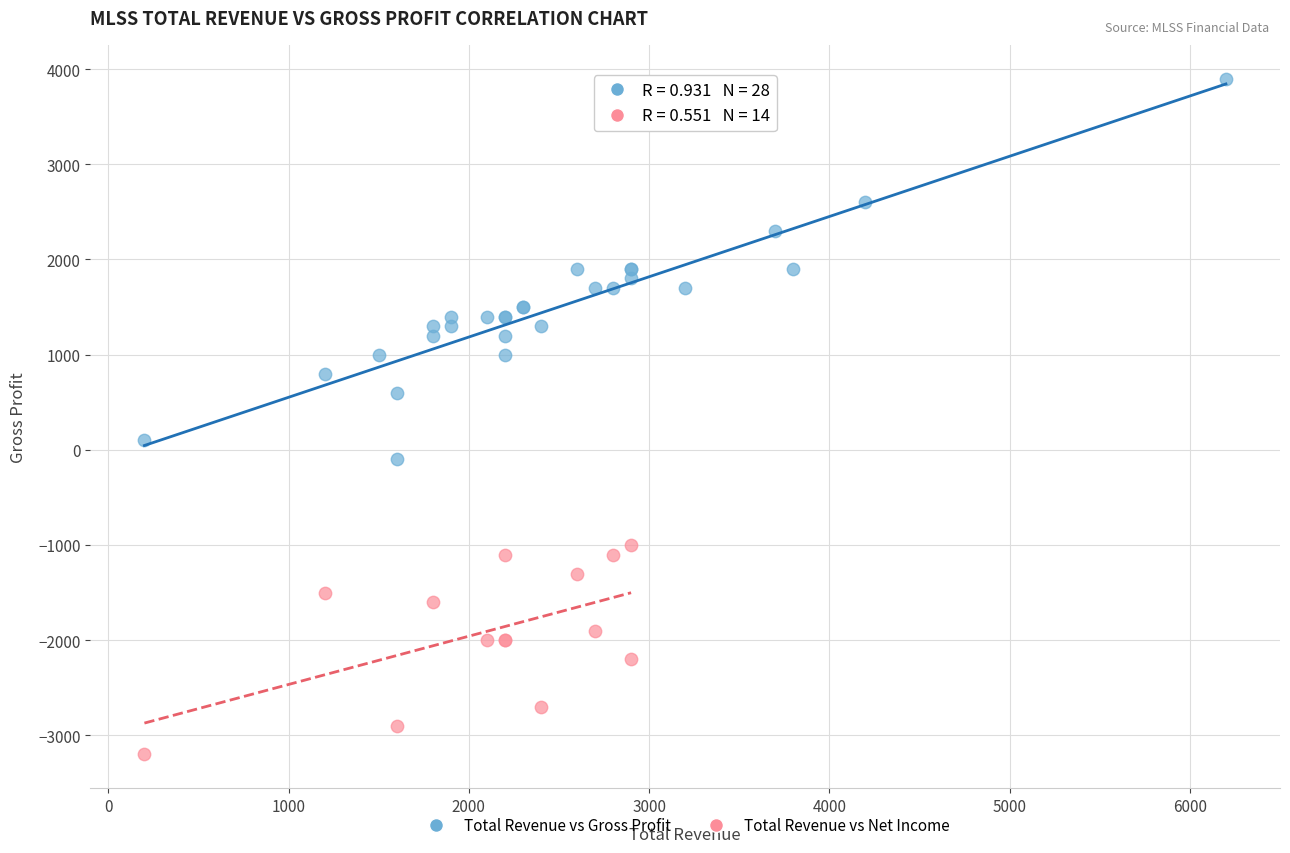

Which series contains the highest Y value?

Total Revenue vs Gross Profit